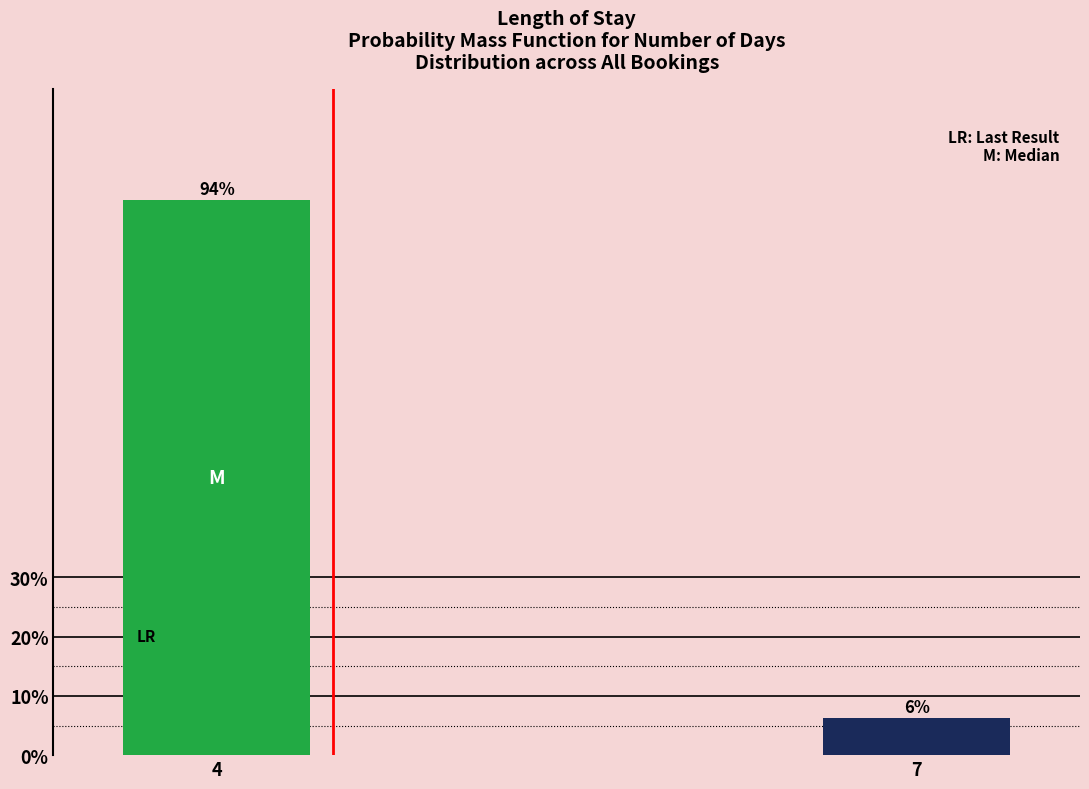

Where does the data first go above 93?

4